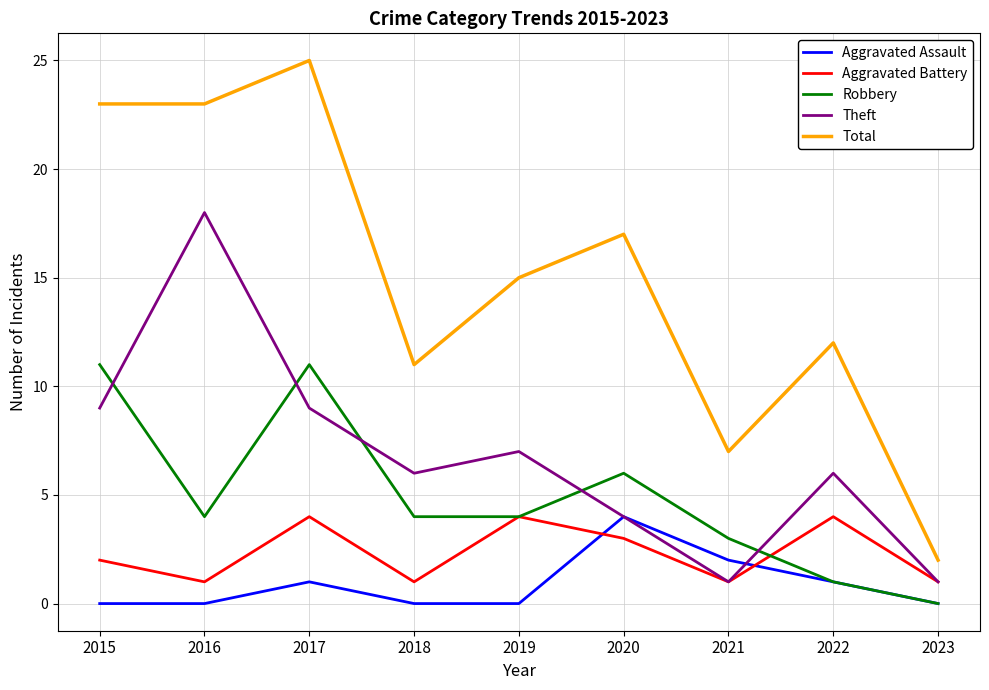

Is it true that Total equals 17 at 2020?

True